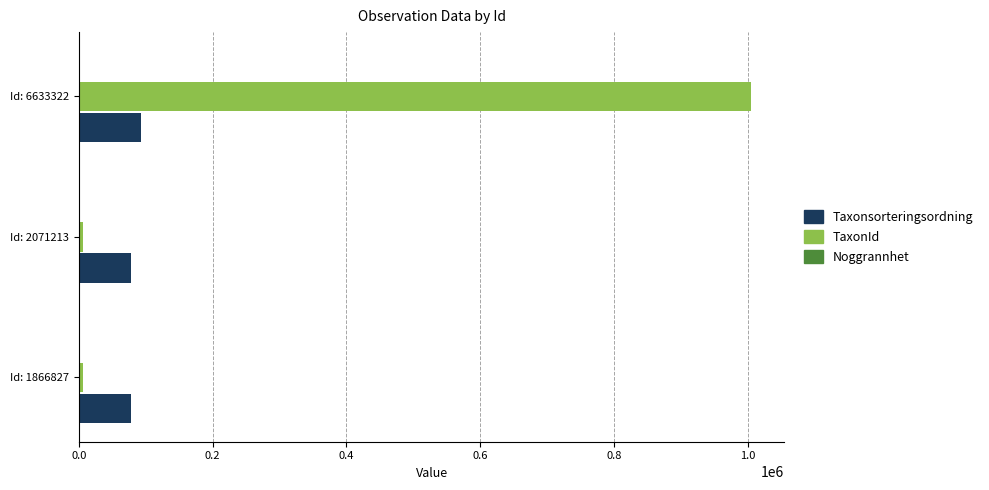

Between Id: 1866827 and Id: 6633322, which series saw the biggest shift?

TaxonId